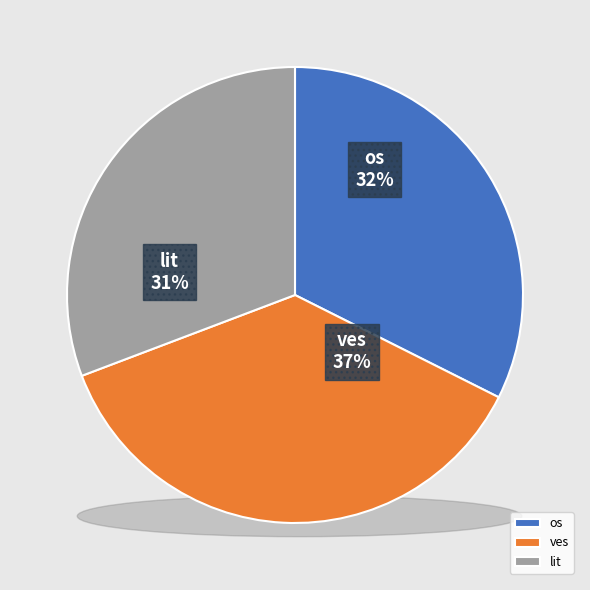

Is it true that 24 is 1% of the pie?

False